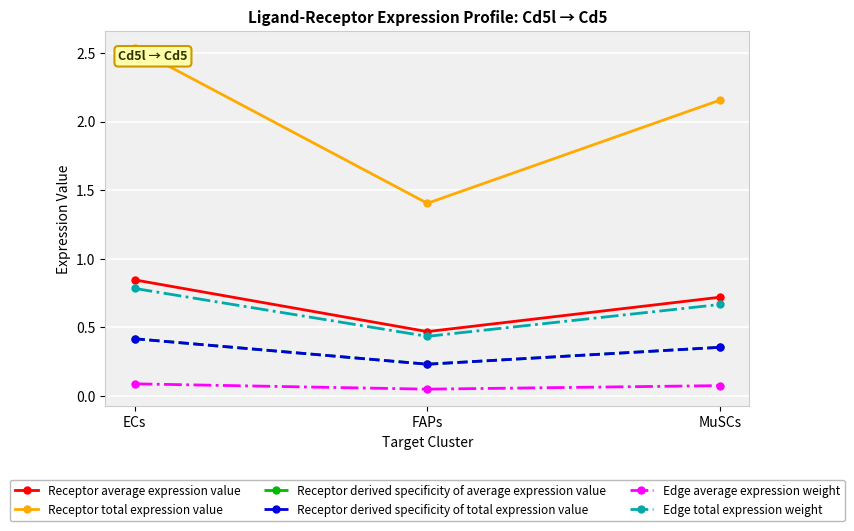

Rank the categories by Receptor total expression value value from highest to lowest.

ECs, MuSCs, FAPs